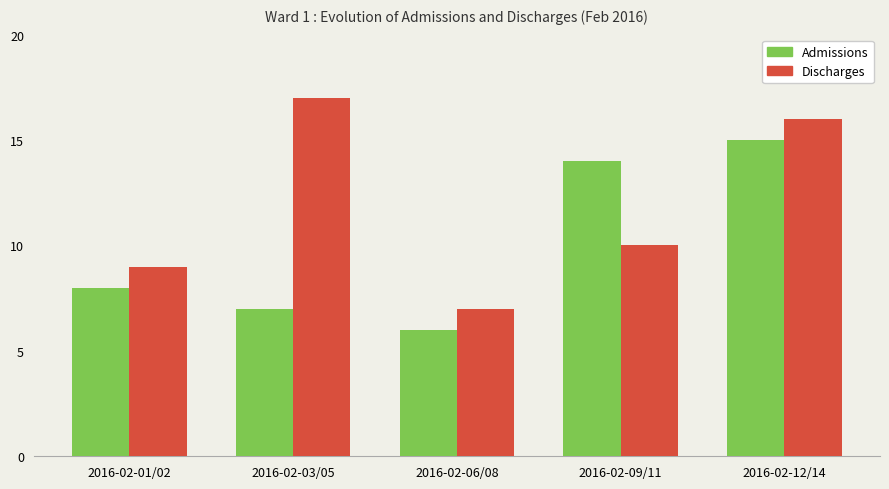

How many data points does each series have?

5